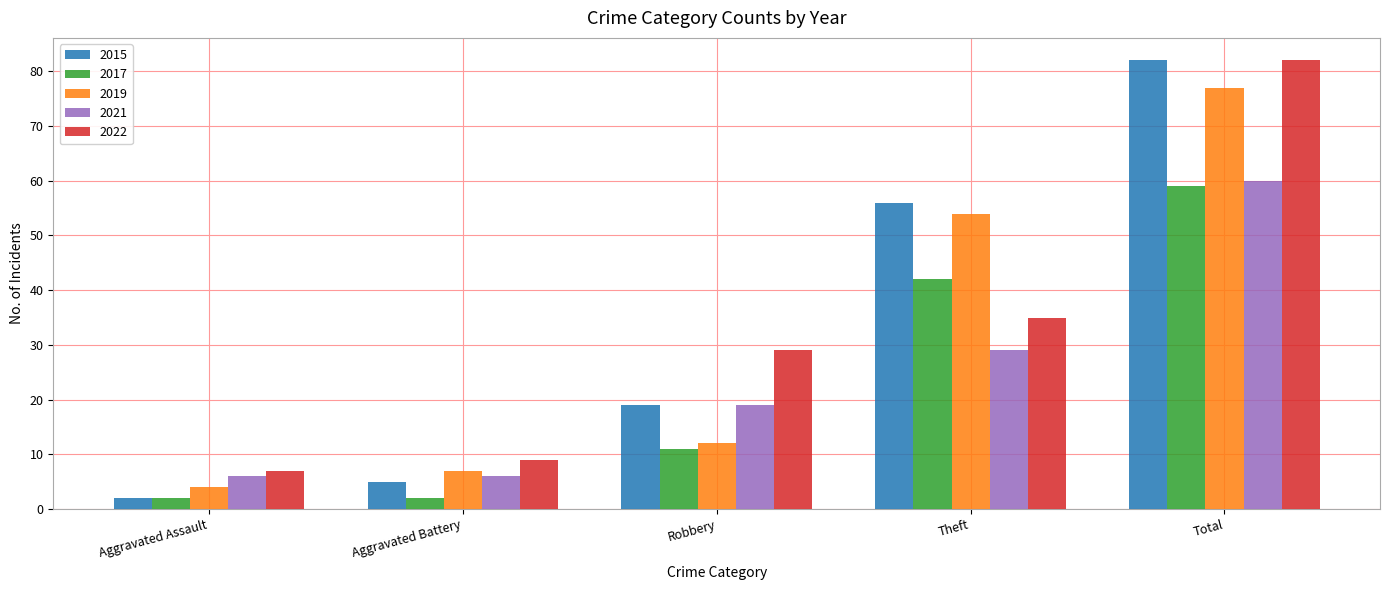

True or false: 2022 has a value of 82 at Total.

True